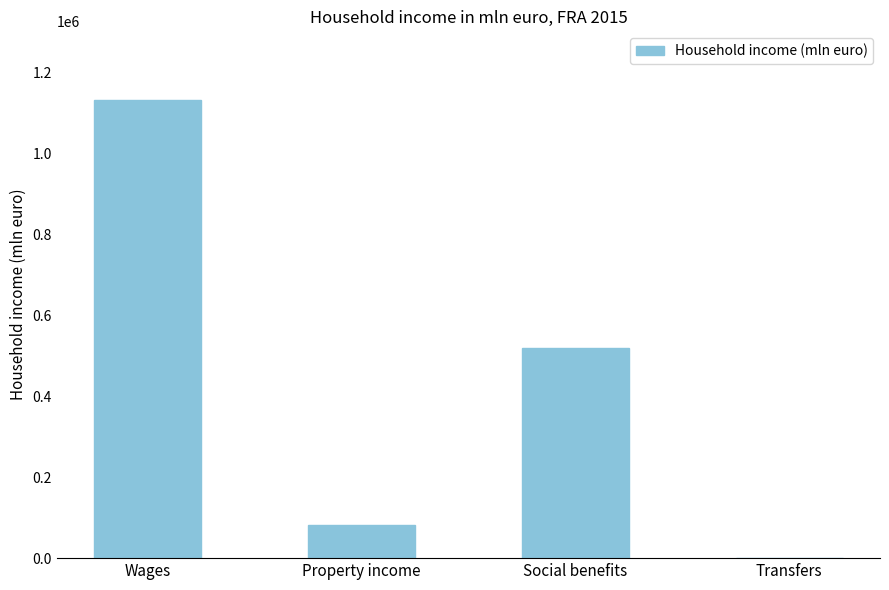

Reading left to right, extract all data points from this chart.

Wages=1132901.4	Property income=81546.0	Social benefits=518777.0	Transfers=1399.0